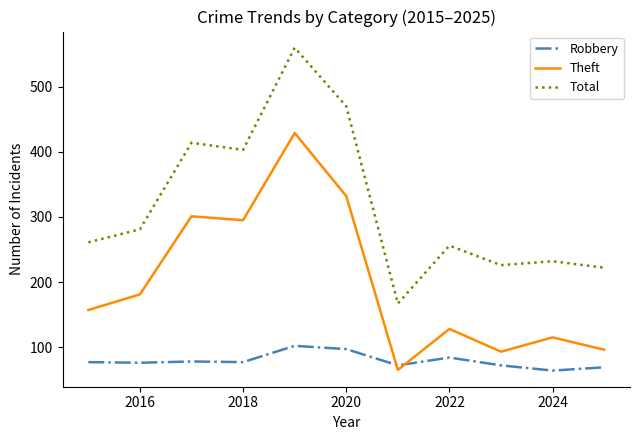

What is the greatest value displayed?

560